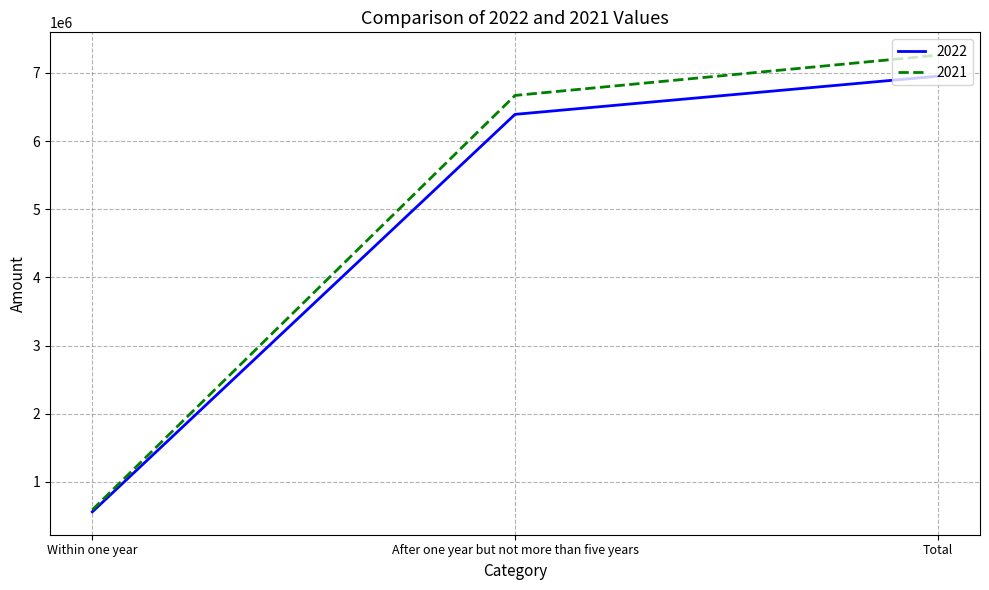

Which series has the largest range (max minus min)?

2021